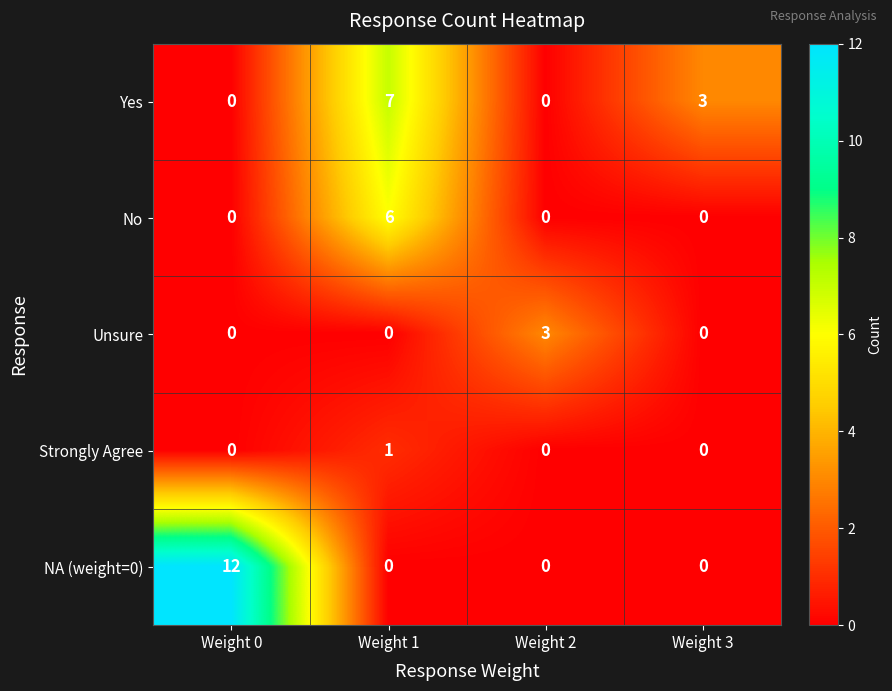

Count the number of categories in the chart.

4